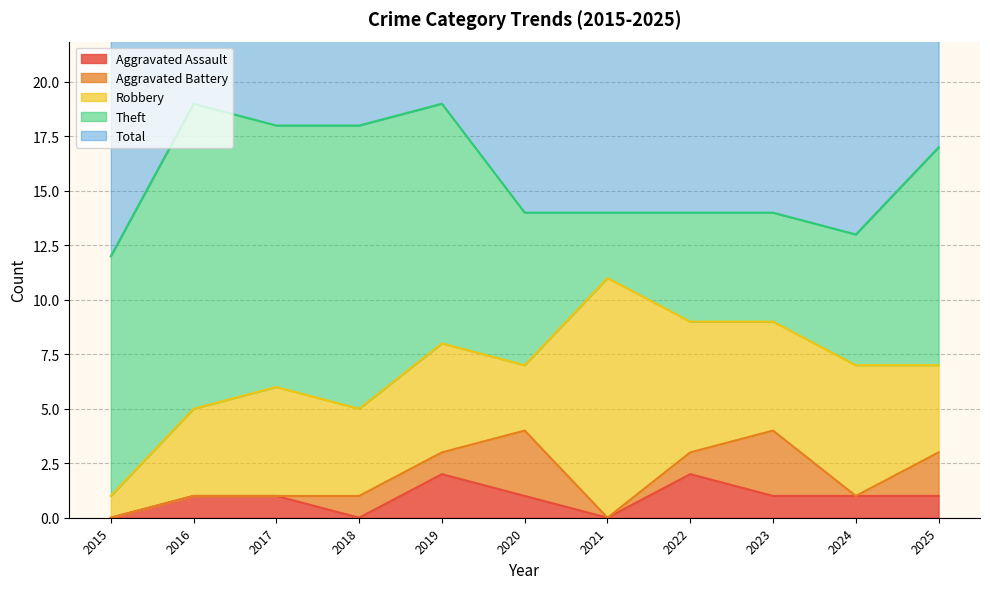

What is the highest value of the Aggravated Battery series?

3